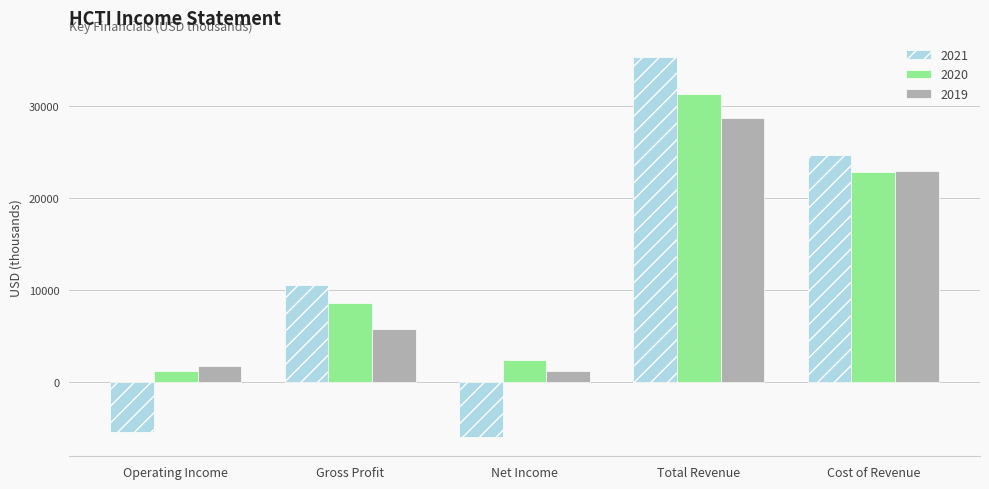

What is the label of the 5th bar from the right?

Operating Income